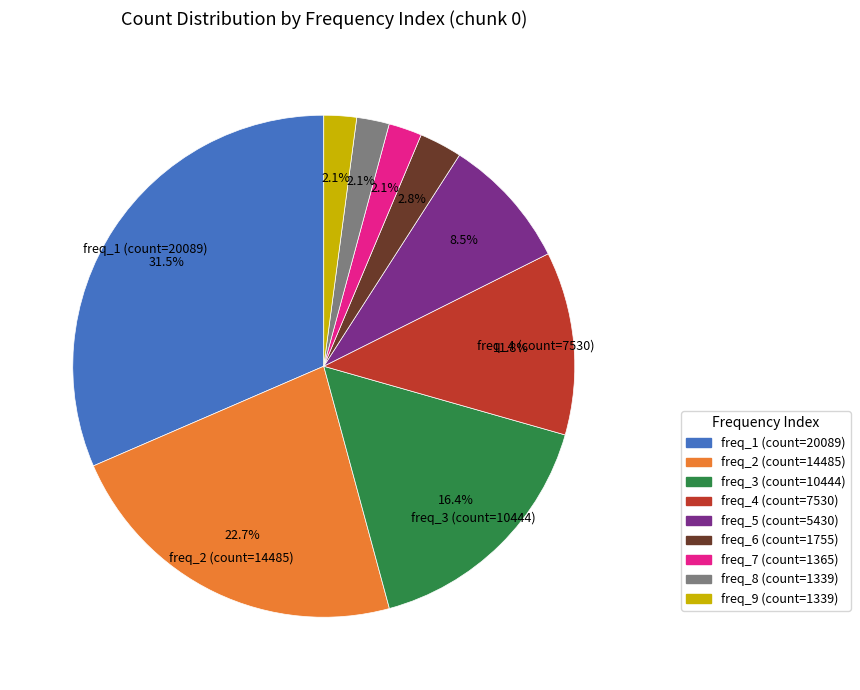

What is the largest slice in the pie chart?

freq_1 (count=20089)